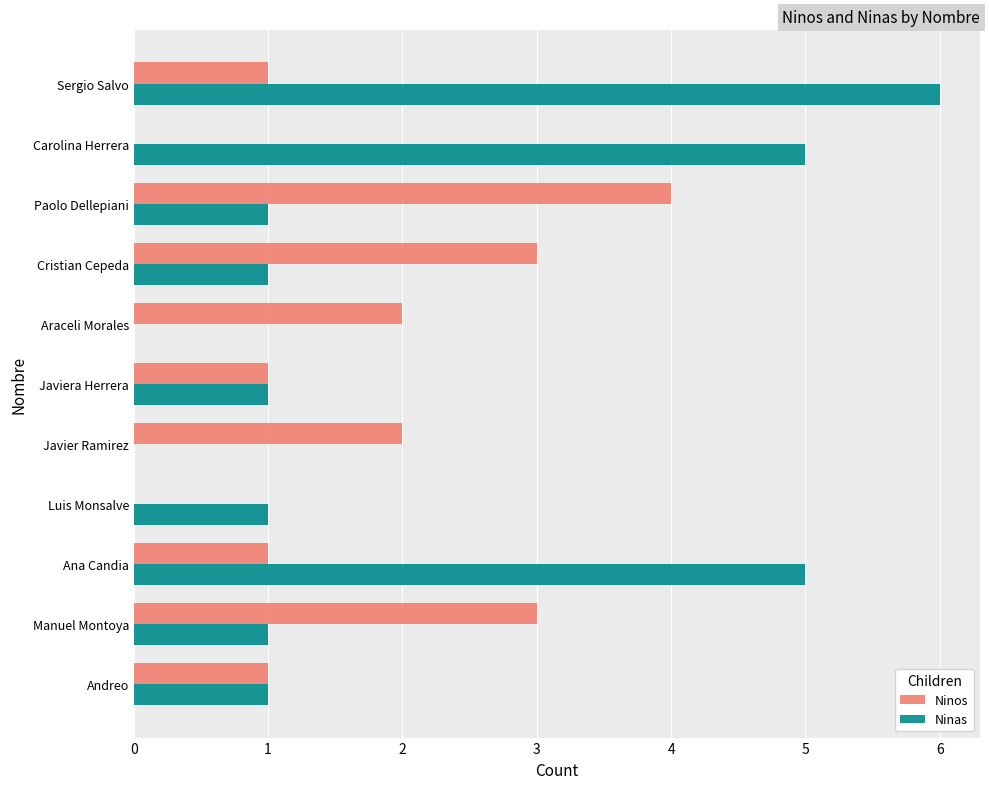

The value of Ninos at Ana Candia is 0. True or false?

False